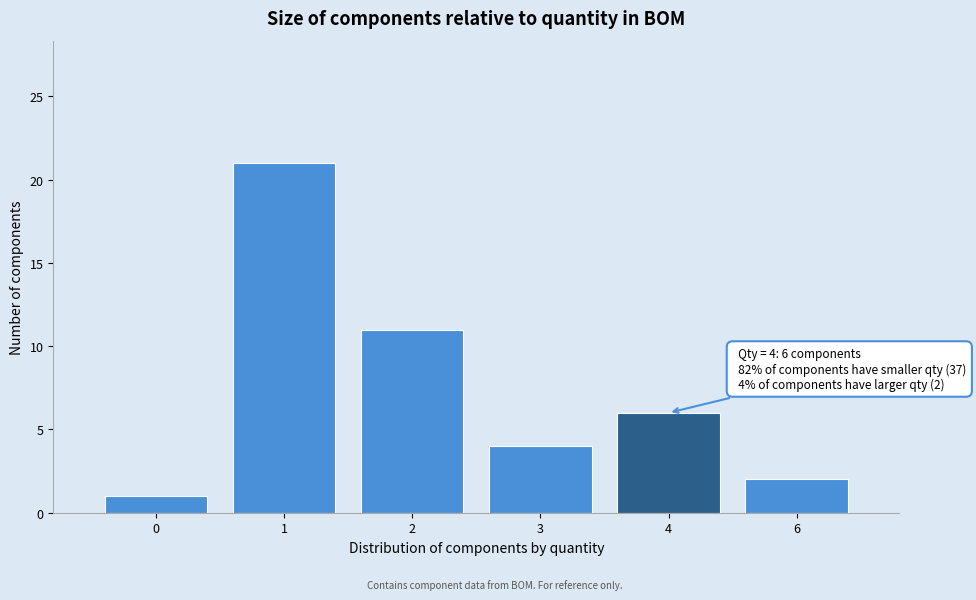

Reading left to right, extract all data points from this chart.

0=1	1=21	2=11	3=4	4=6	6=2